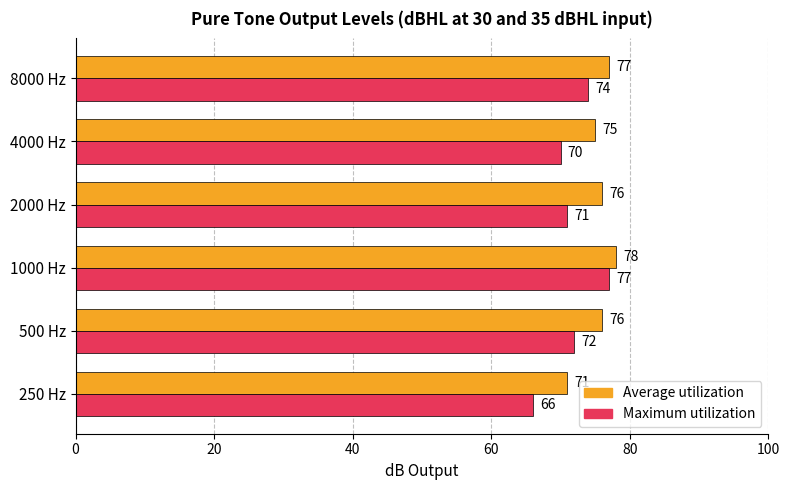

At which category is the sum across all series the highest?

1000 Hz